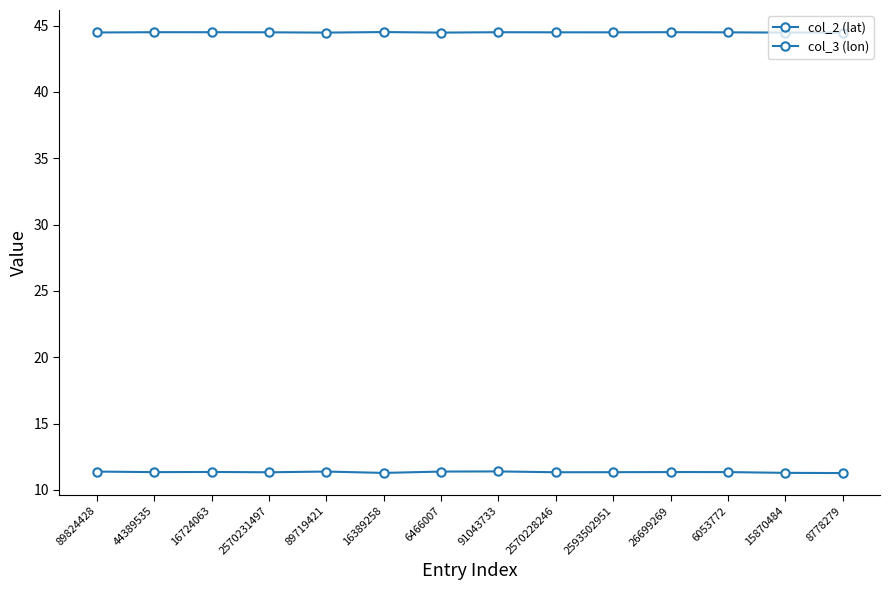

Which category has the highest value in the col_3 (lon) series?

91043733